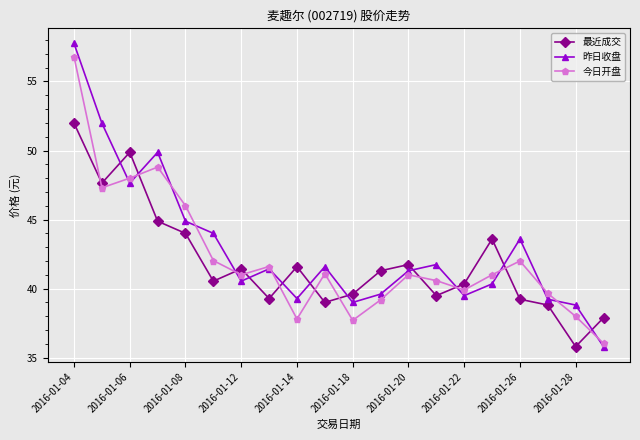

What is the lowest value of the 最近成交 series?

35.8